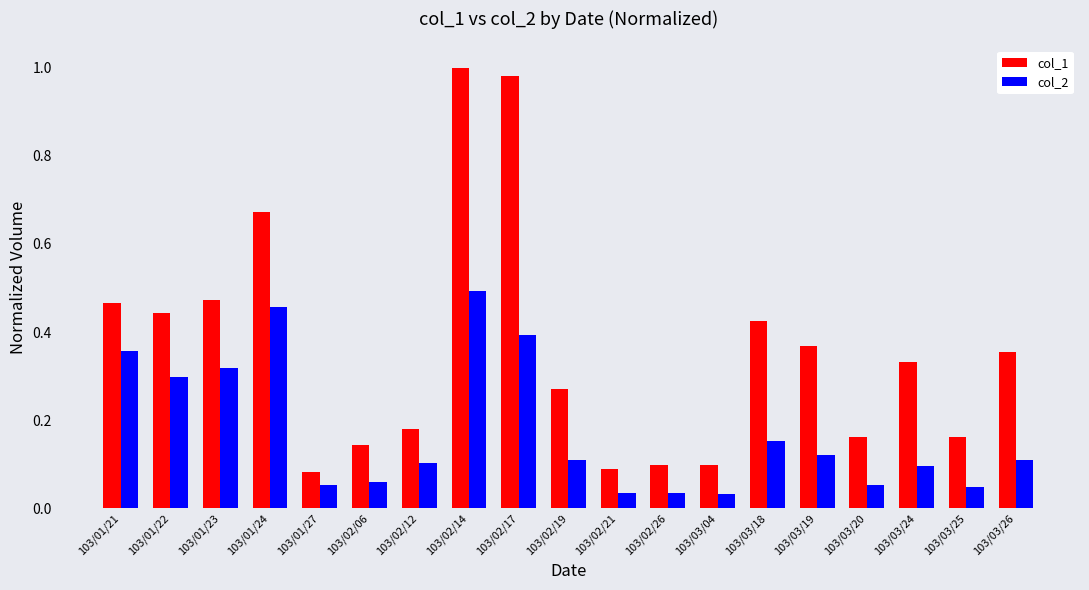

Is it true that col_2 equals 0.3 at 103/01/23?

True